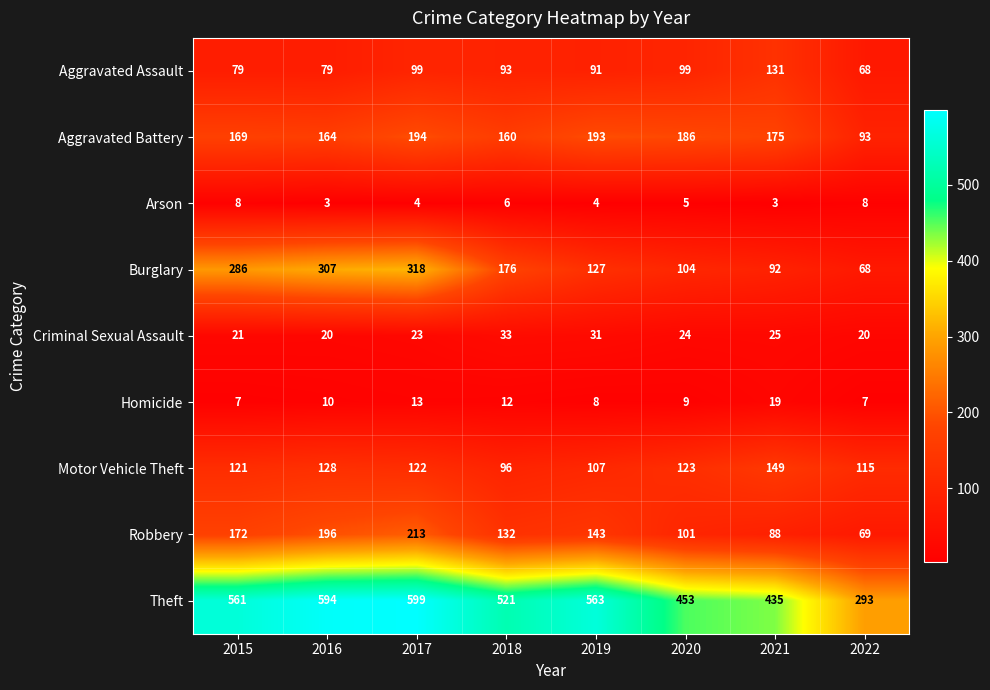

At how many categories does at least one series exceed 421?

7